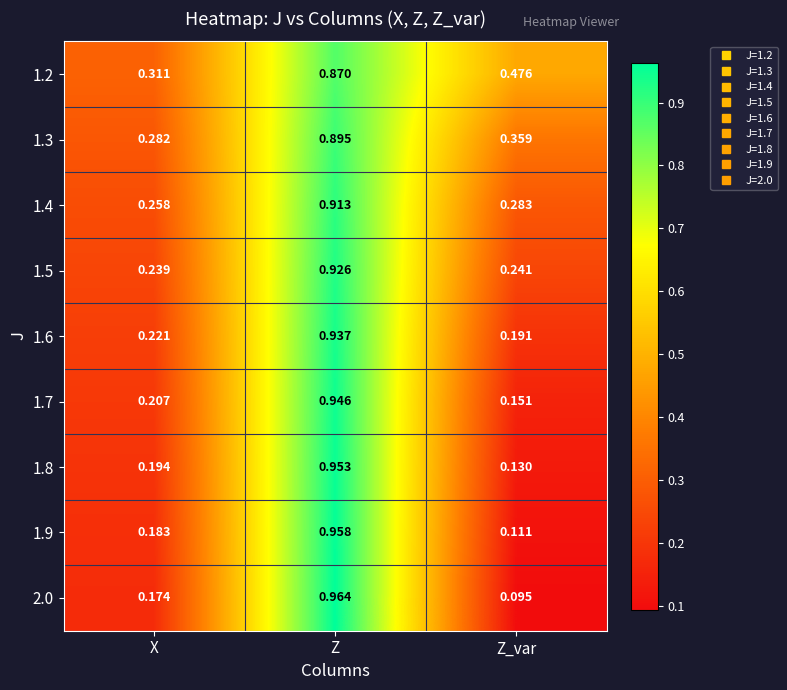

At which category is the sum across all series the highest?

Z